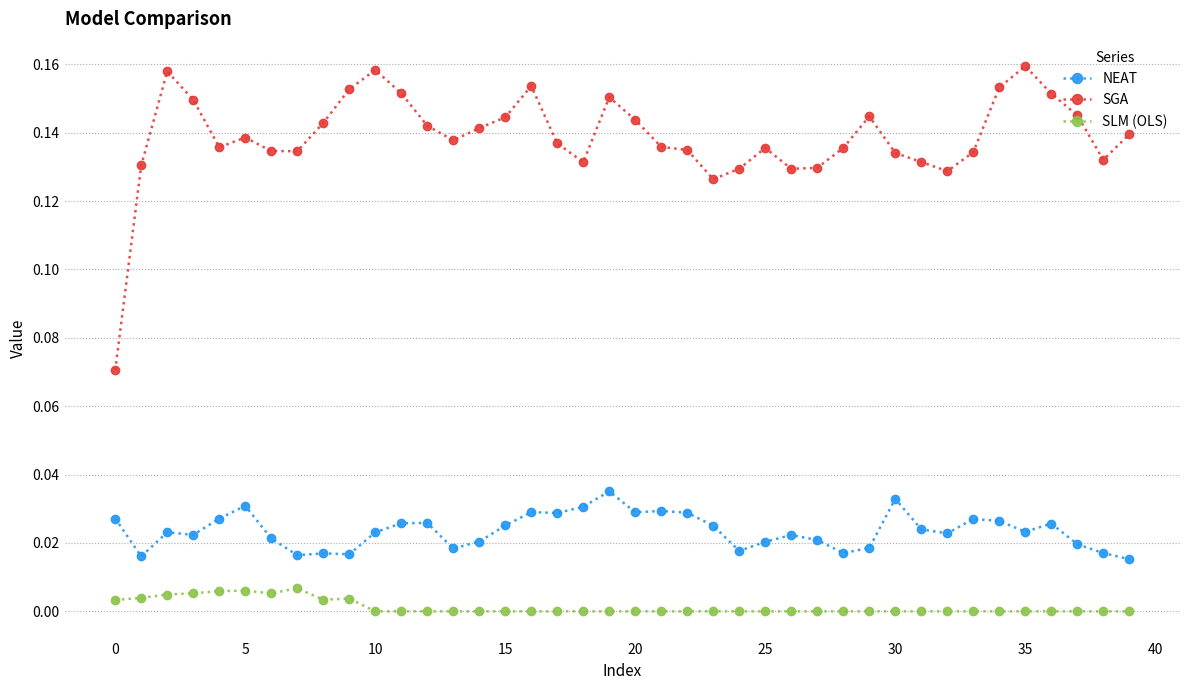

Which series has the largest total across all categories?

SGA